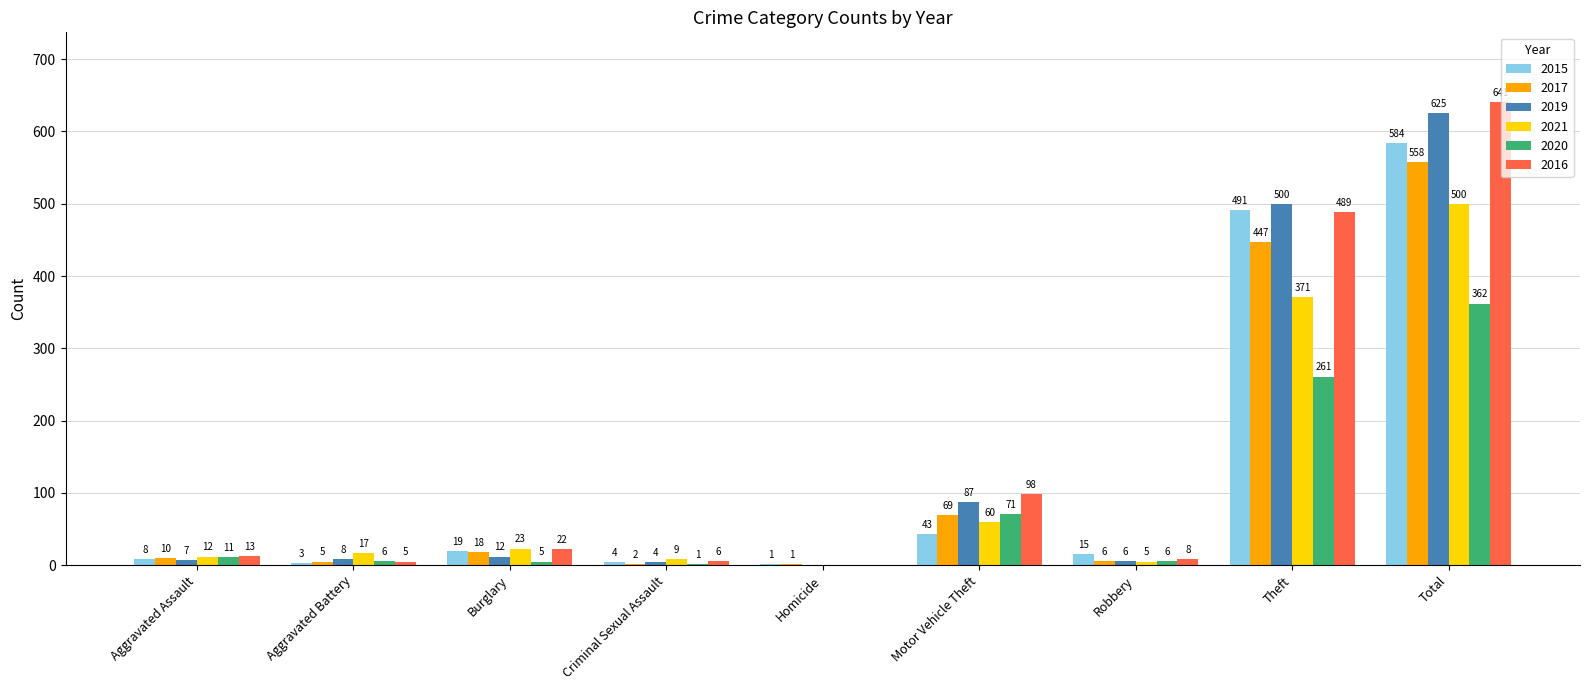

What is the total value across all series at Aggravated Battery?

44